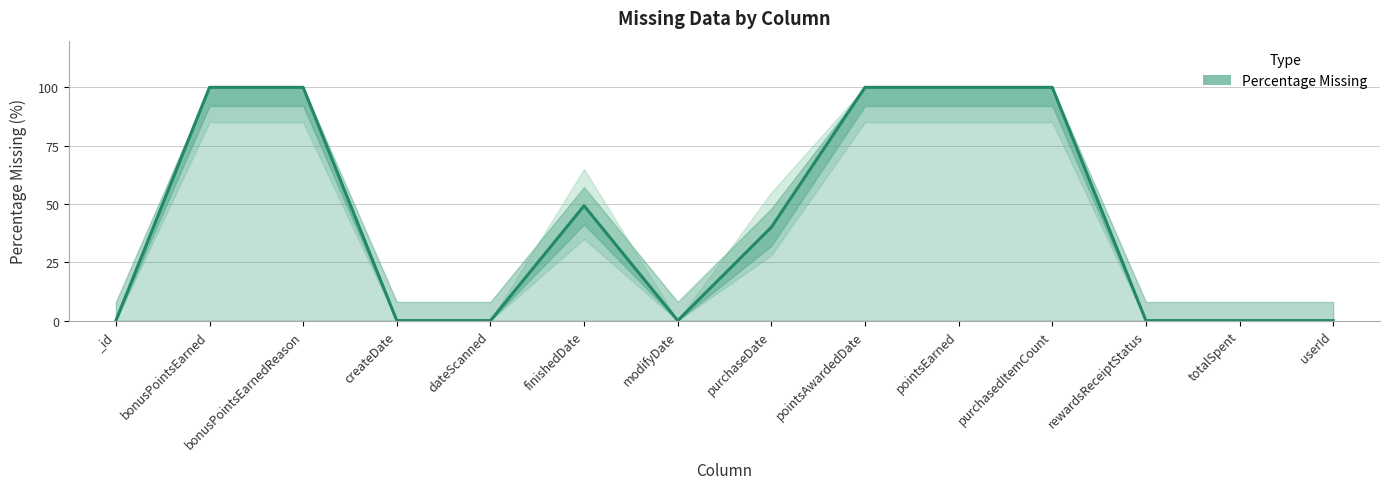

What is the maximum value shown in the chart?

100.0